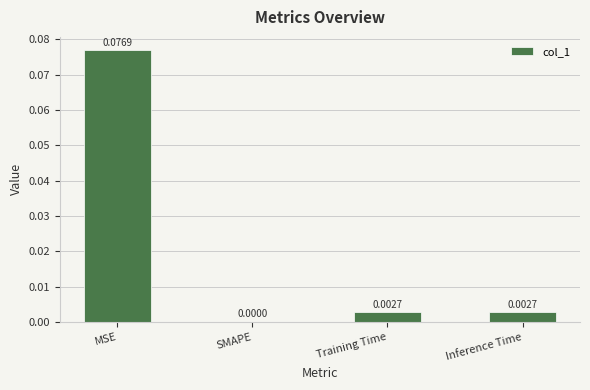

Between MSE and SMAPE, which is larger?

MSE